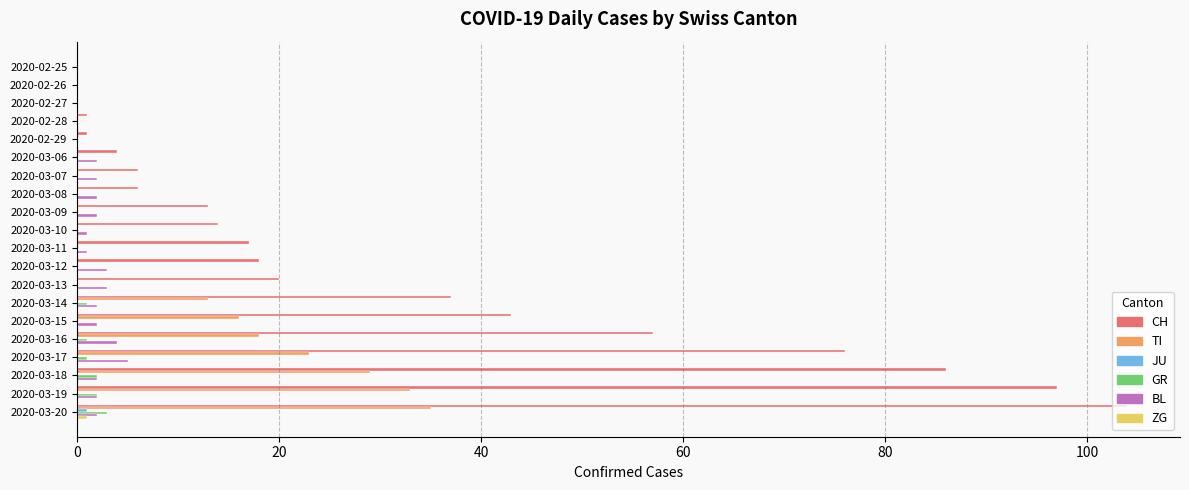

Where is CH nearest to the value 52?

2020-03-16